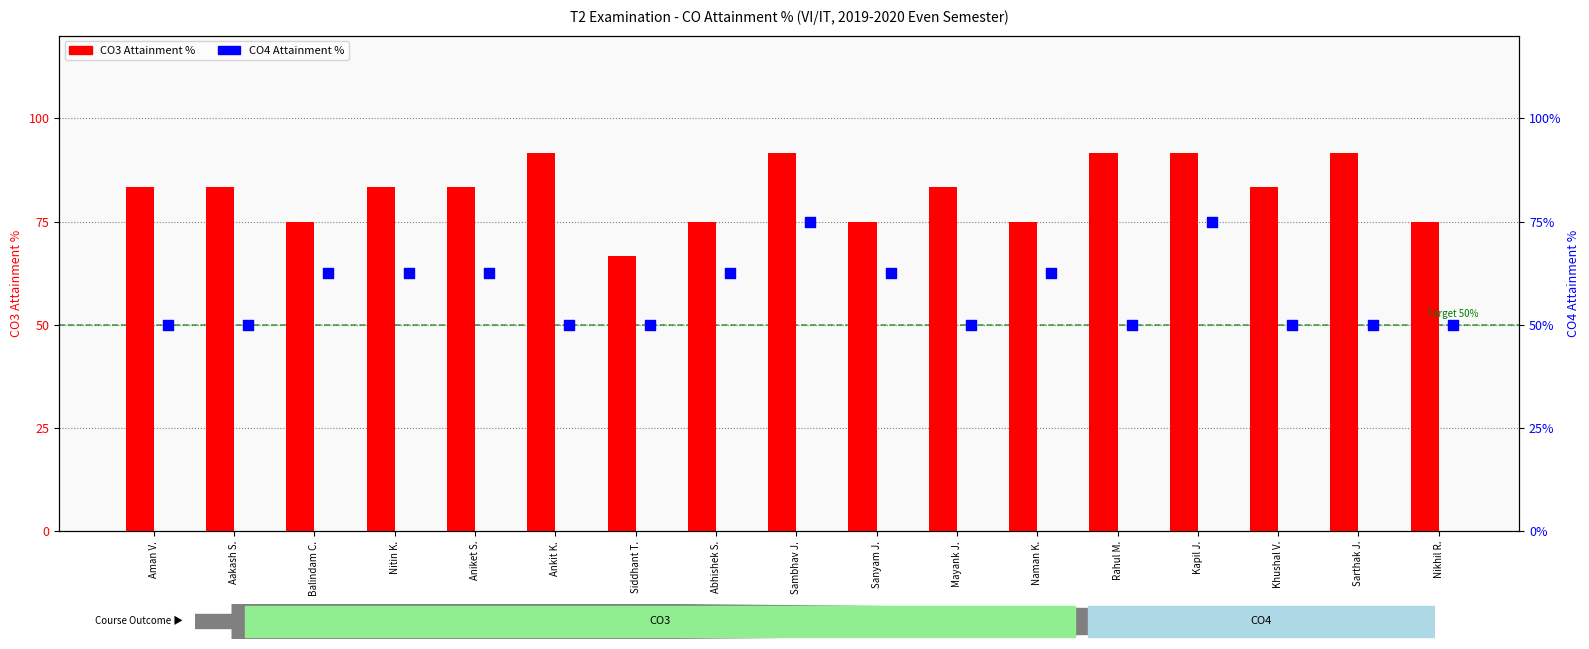

Which series has the widest spread of Y values?

CO3 Attainment %